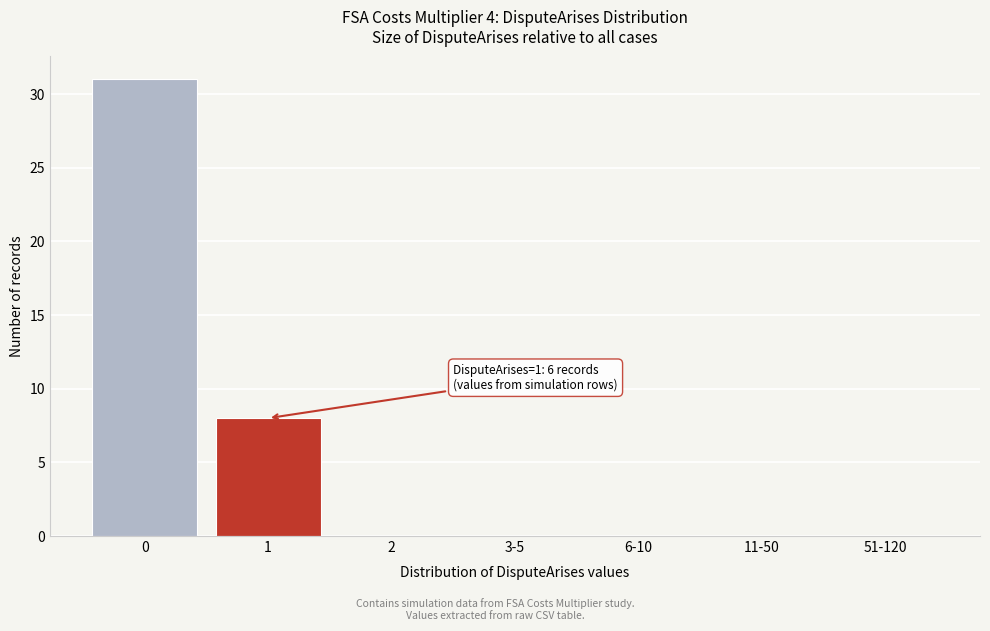

Reading right to left, transcribe all the data shown in this chart.

51-120=0	11-50=0	6-10=0	3-5=0	2=0	1=8	0=31